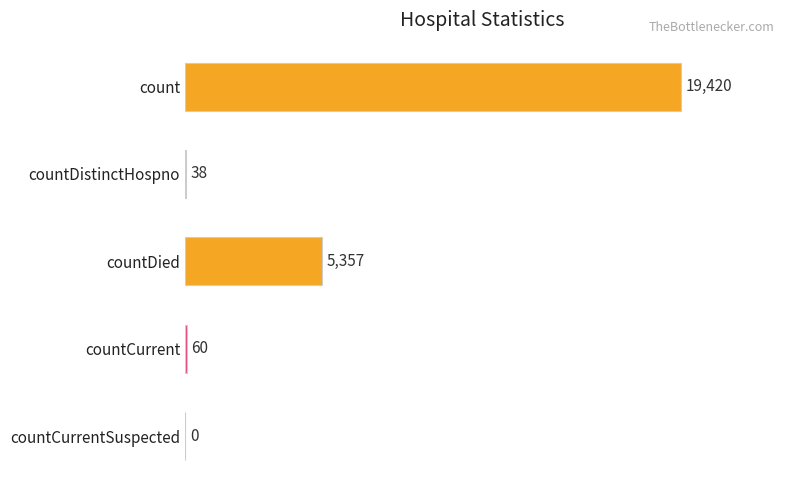

Reading bottom to top, what are all the values shown in this chart?

countCurrentSuspected=0	countCurrent=60	countDied=5357	countDistinctHospno=38	count=19420